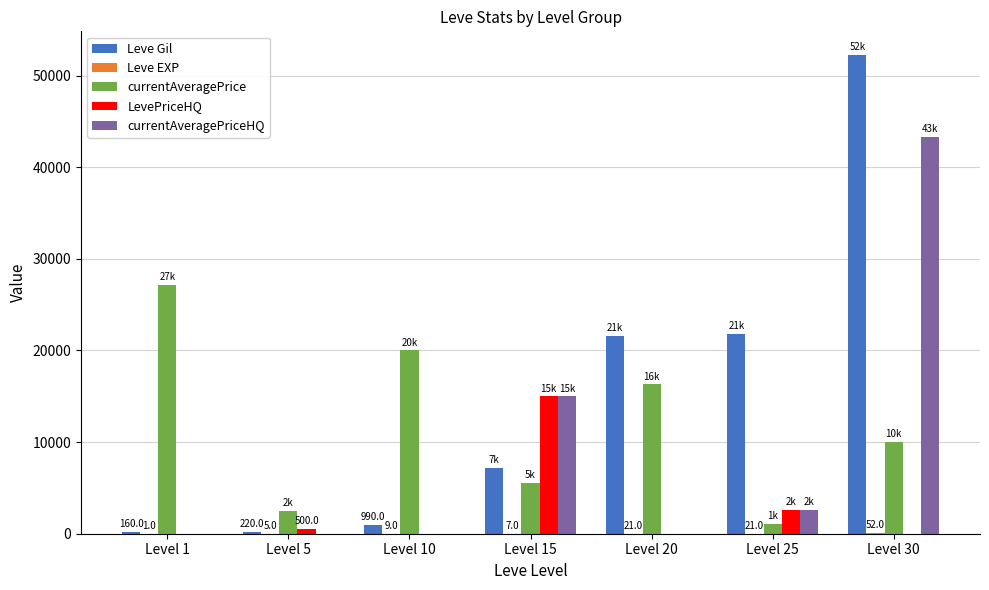

Which series changed the most between Level 1 and Level 5?

currentAveragePrice